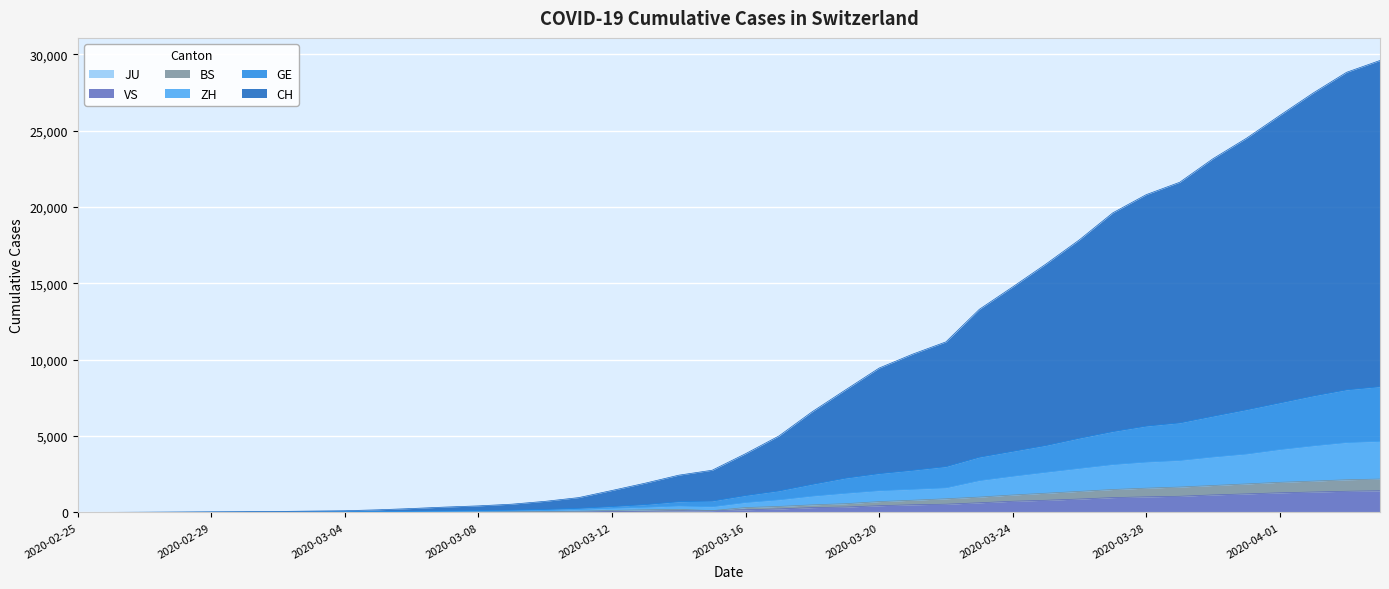

Between 2020-02-25 and 2020-04-01, which is larger?

2020-04-01